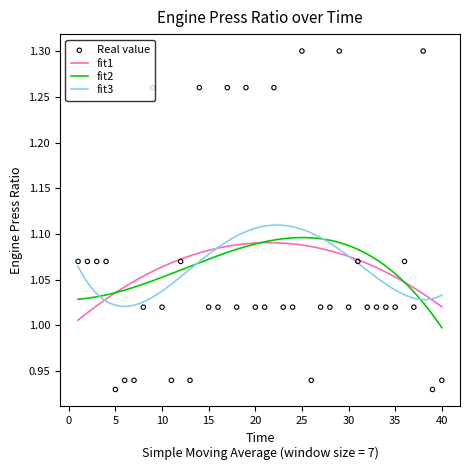

What is the ratio of the value at 1 to the value at 14?

0.8